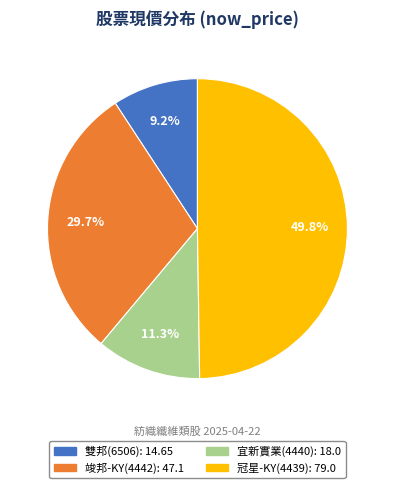

How many slices are in this pie chart?

4